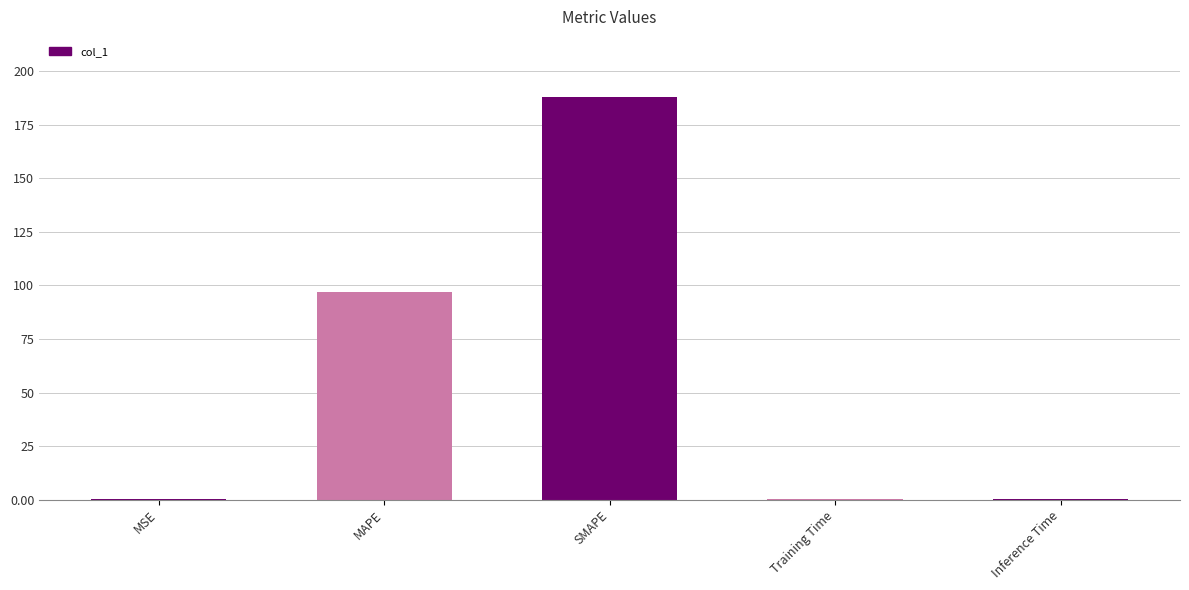

What is the sum of all values?

286.1